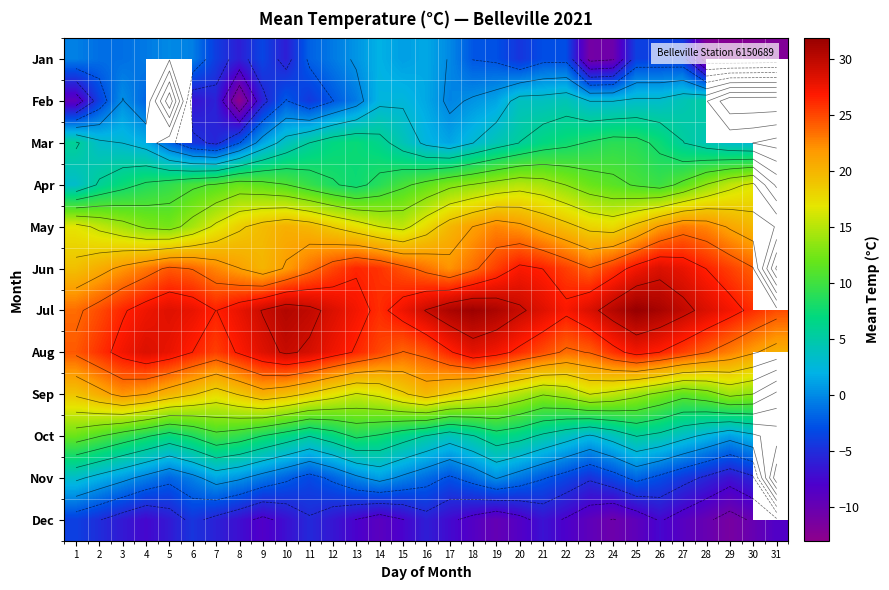

True or false: Aug has a value of 27.3 at 25.

True